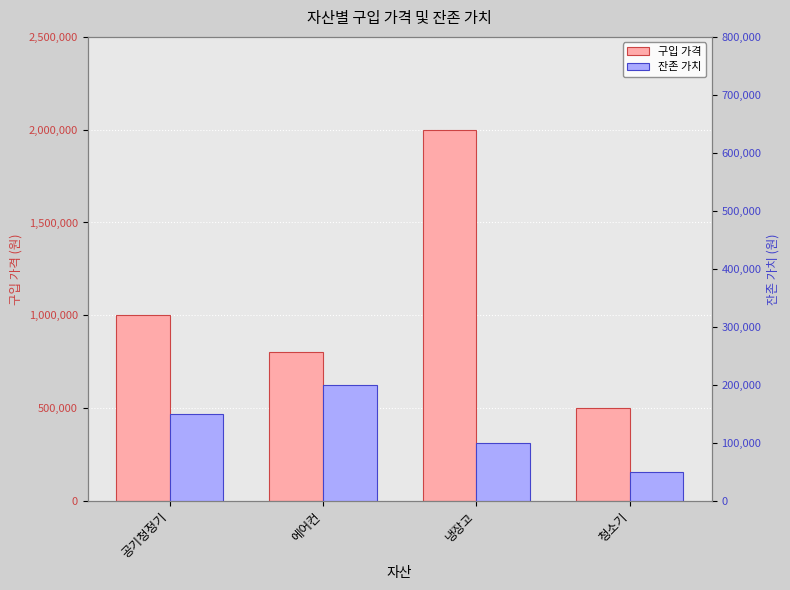

Which series changed the most between 공기청정기 and 냉장고?

구입 가격